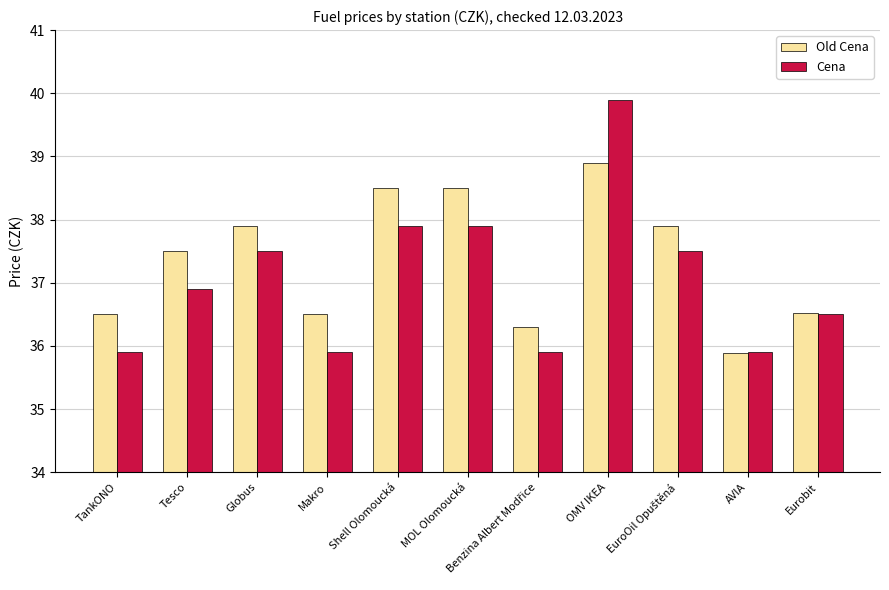

Which series has the largest range (max minus min)?

Cena